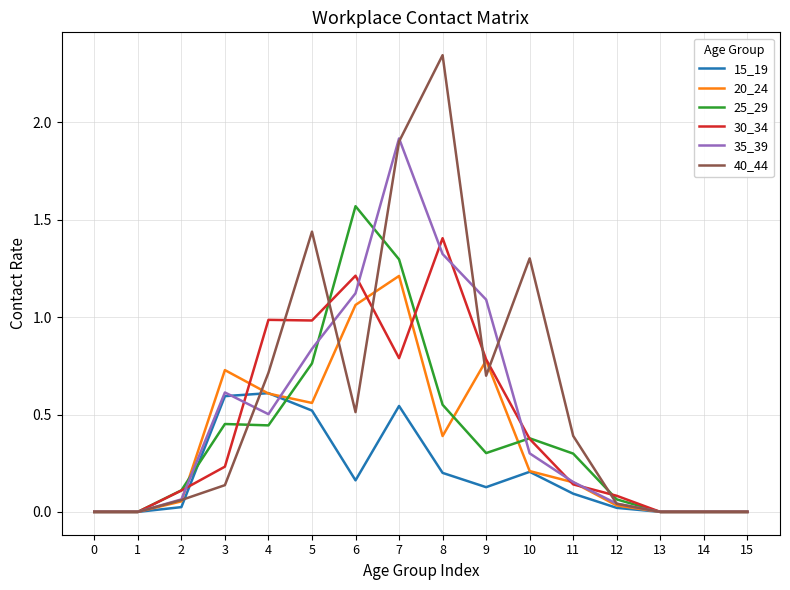

Does the chart have visible grid lines?

Yes